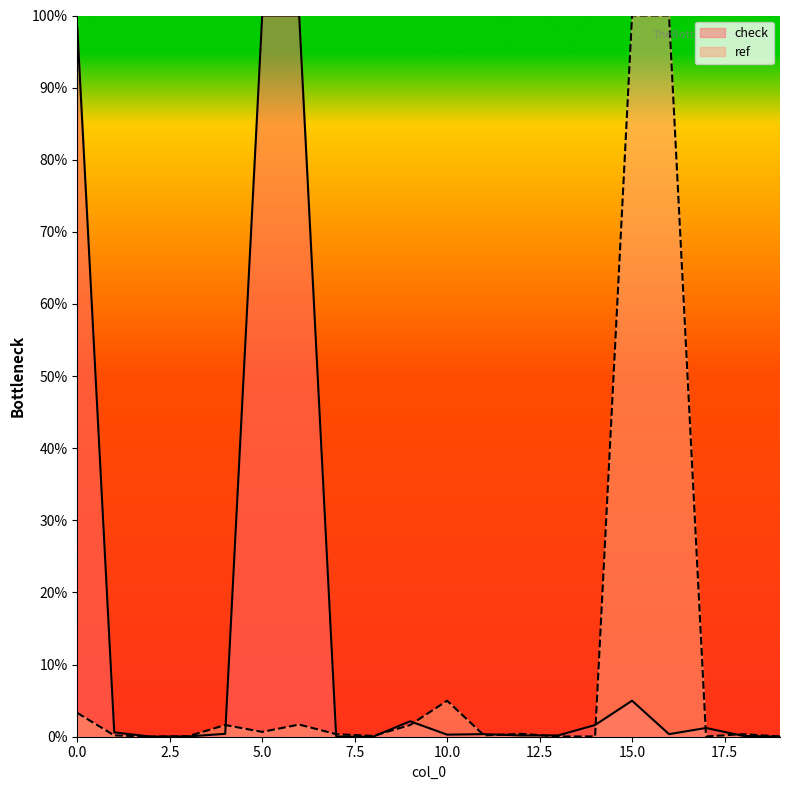

Rank the categories by ref value from highest to lowest.

15, 16, 10, 0, 6, 4, 9, 5, 12, 7, 18, 1, 11, 8, 3, 13, 14, 19, 17, 2